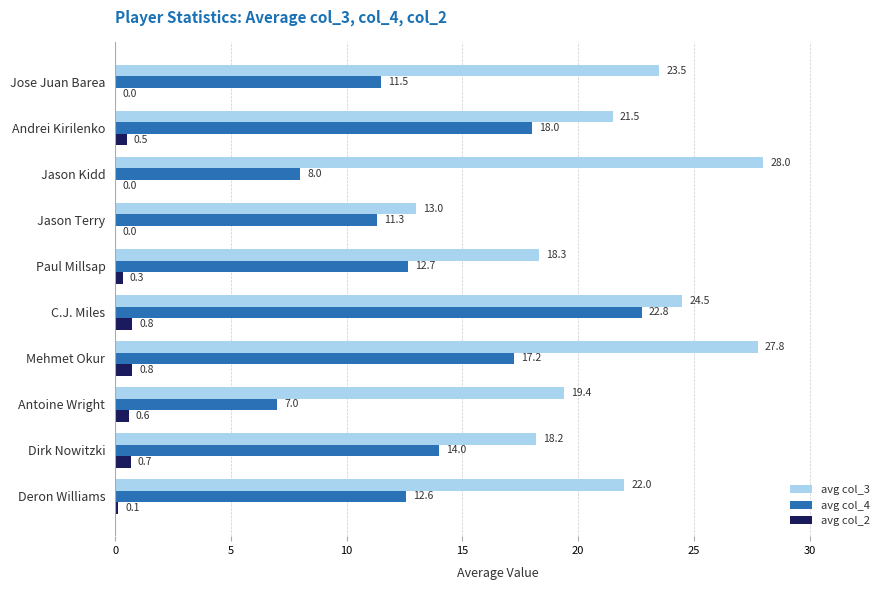

What is the maximum value for avg col_4?

22.8